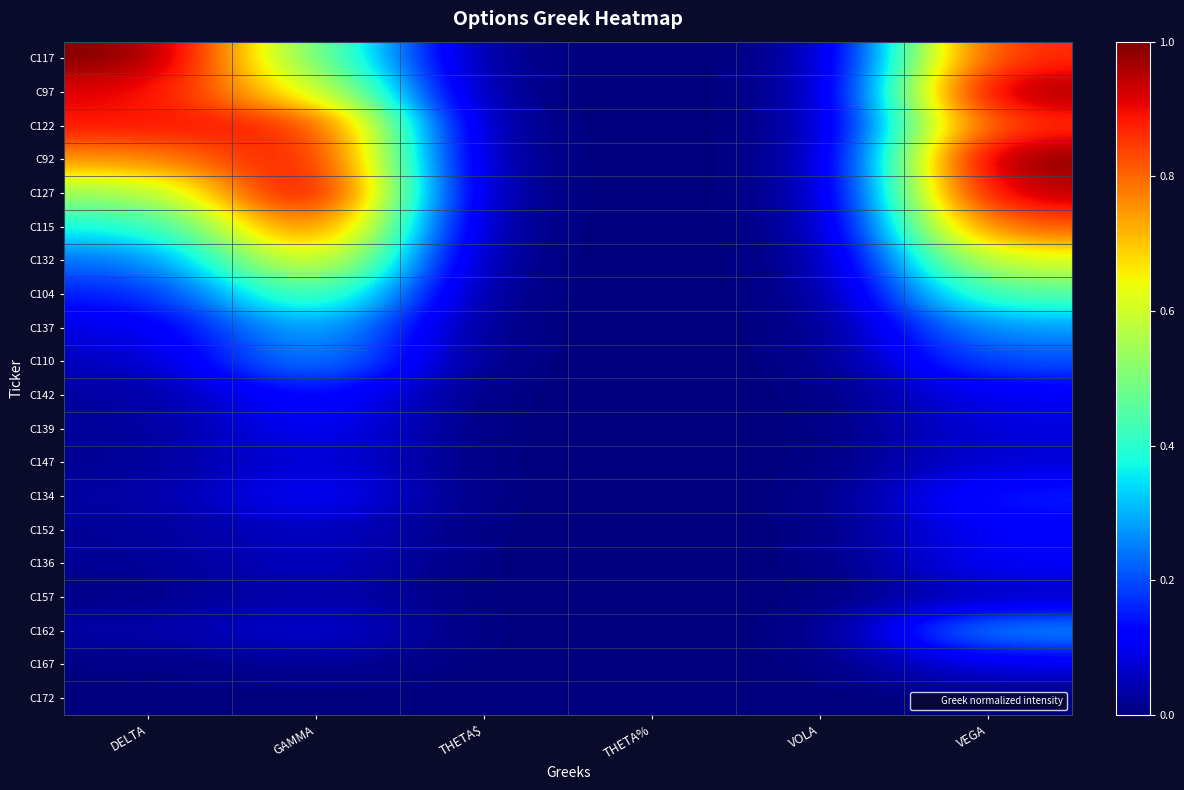

How many distinct data groups are displayed?

20